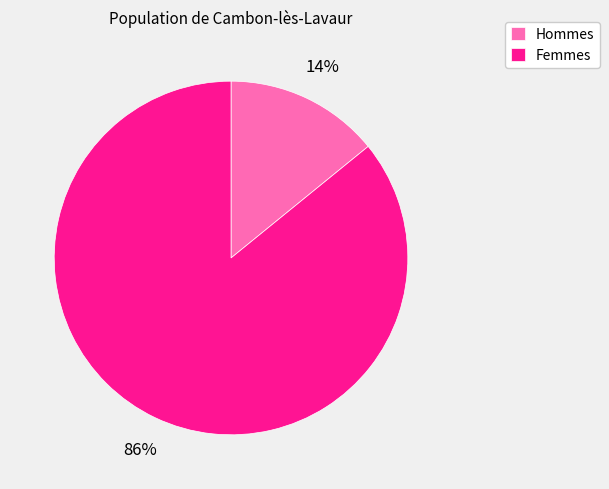

Combined, do Hommes and Femmes account for over 50%?

Yes